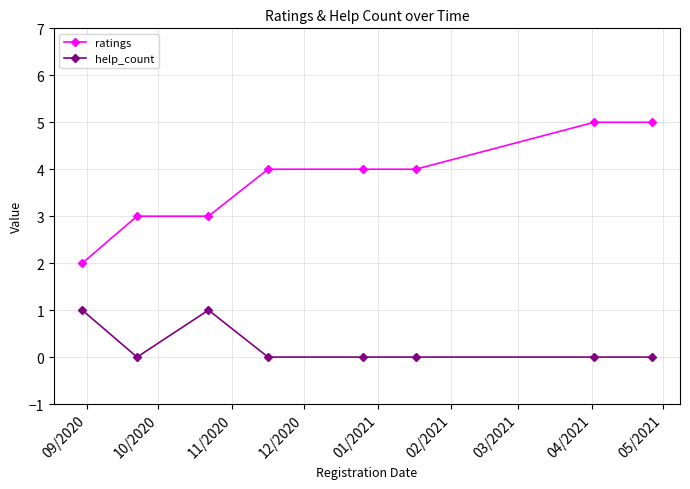

True or false: ratings and help_count cross at least once.

False